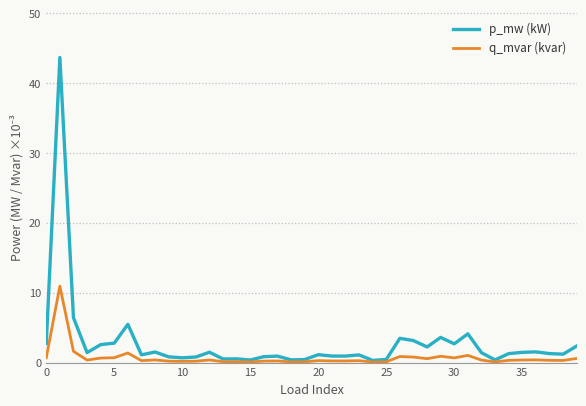

Rank the series by their average value, from lowest to highest.

q_mvar (kvar), p_mw (kW)